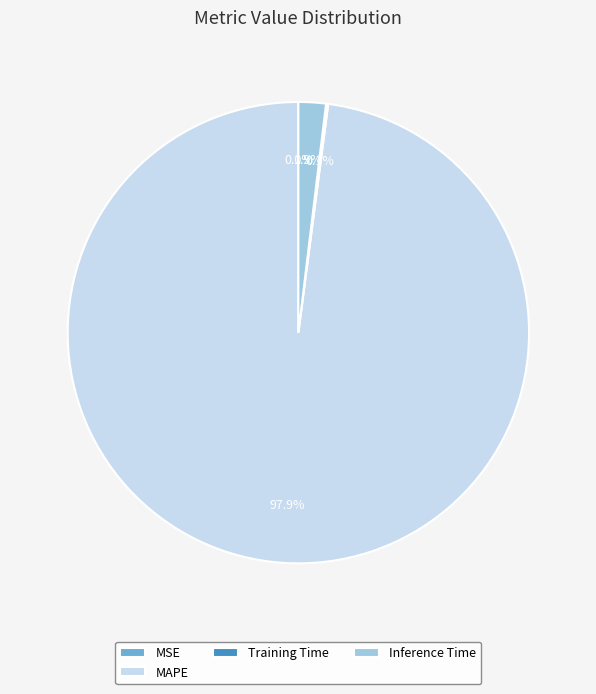

Which slice represents more than half of the pie?

MAPE